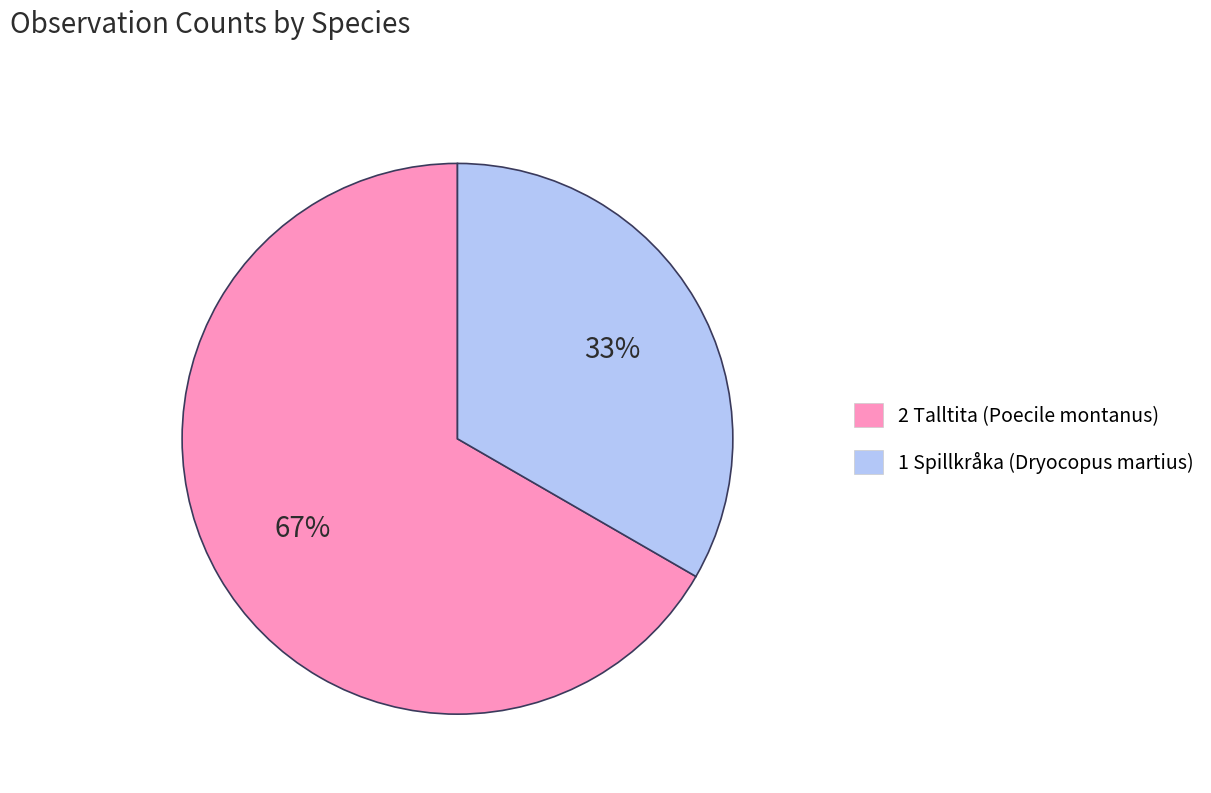

How many slices are in this pie chart?

2